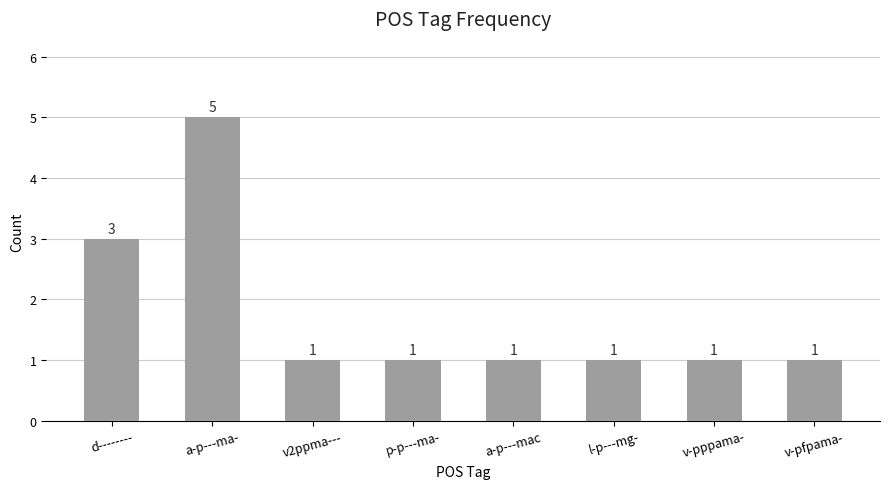

Reading right to left, what are all the values shown in this chart?

v-pfpama-=1	v-pppama-=1	l-p---mg-=1	a-p---mac=1	p-p---ma-=1	v2ppma---=1	a-p---ma-=5	d--------=3